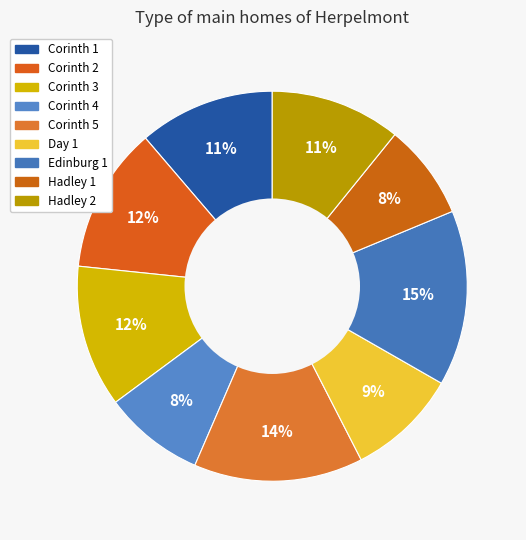

To the nearest percent, what is the combined percentage of Corinth 2 and Hadley 2?

23%